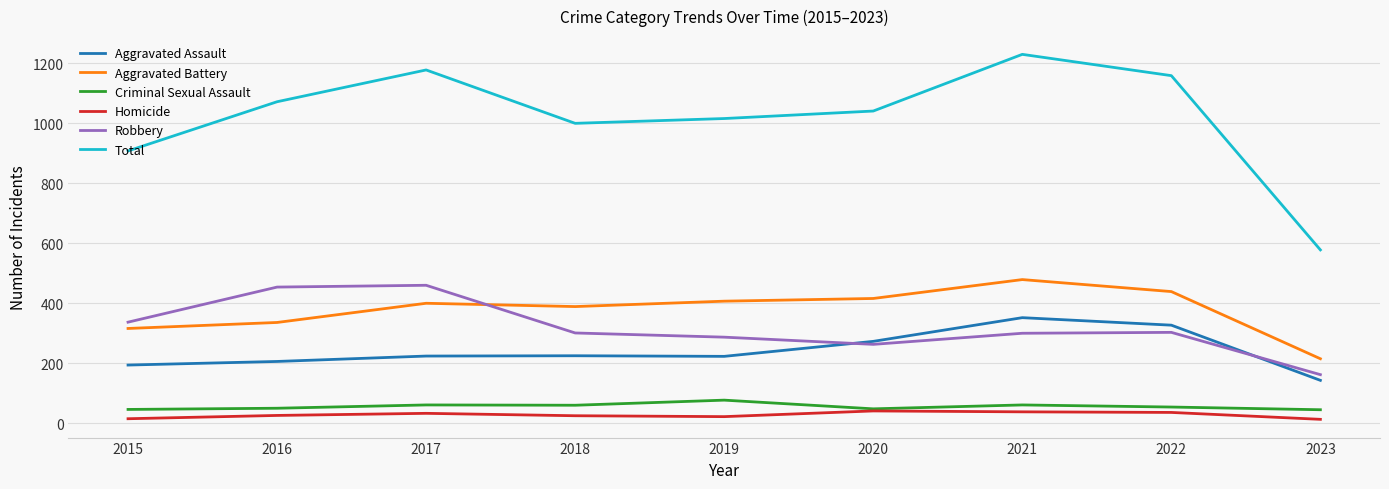

True or false: Total has a value of 286 at 2019.

False